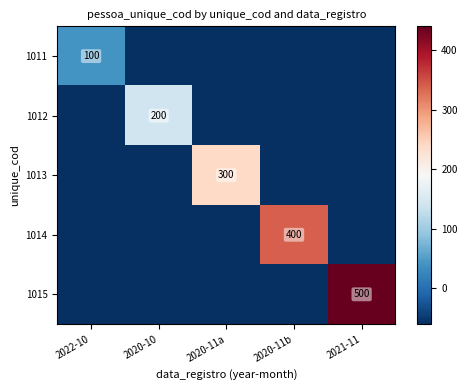

The 1012 series shows 341 at 2020-10. True or false?

False